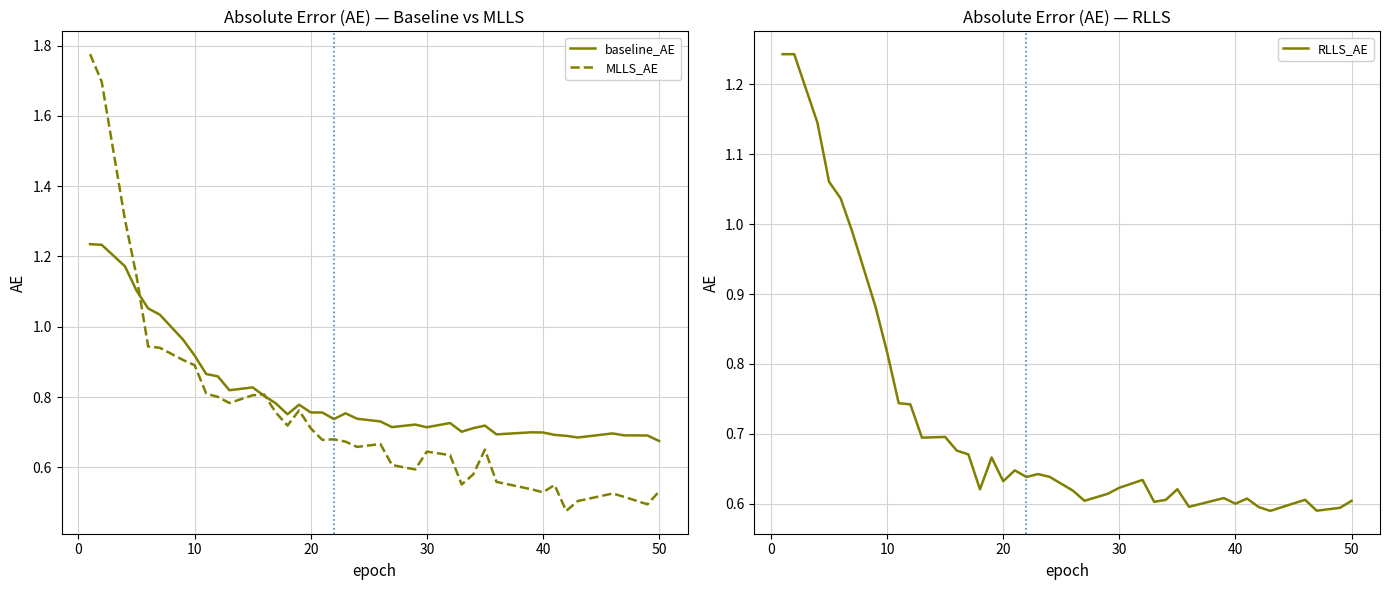

Is it true that MLLS_AE equals 0.7 at 20?

True